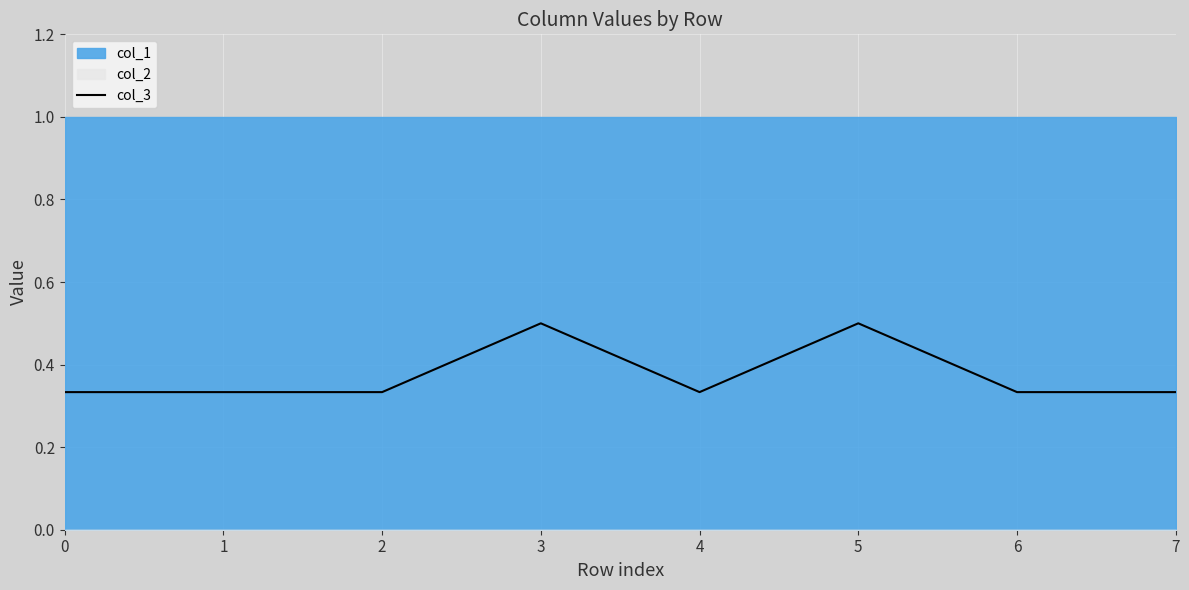

Where is the first local maximum?

3